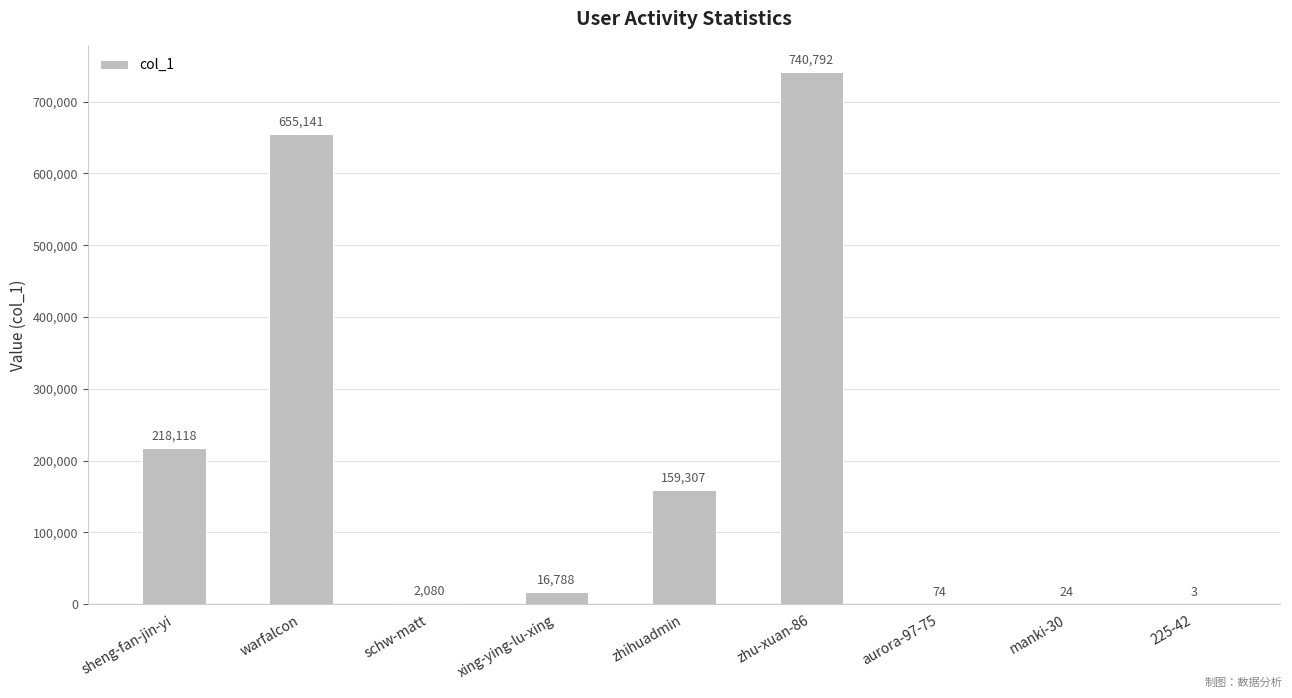

The value at 225-42 is 3. True or false?

True